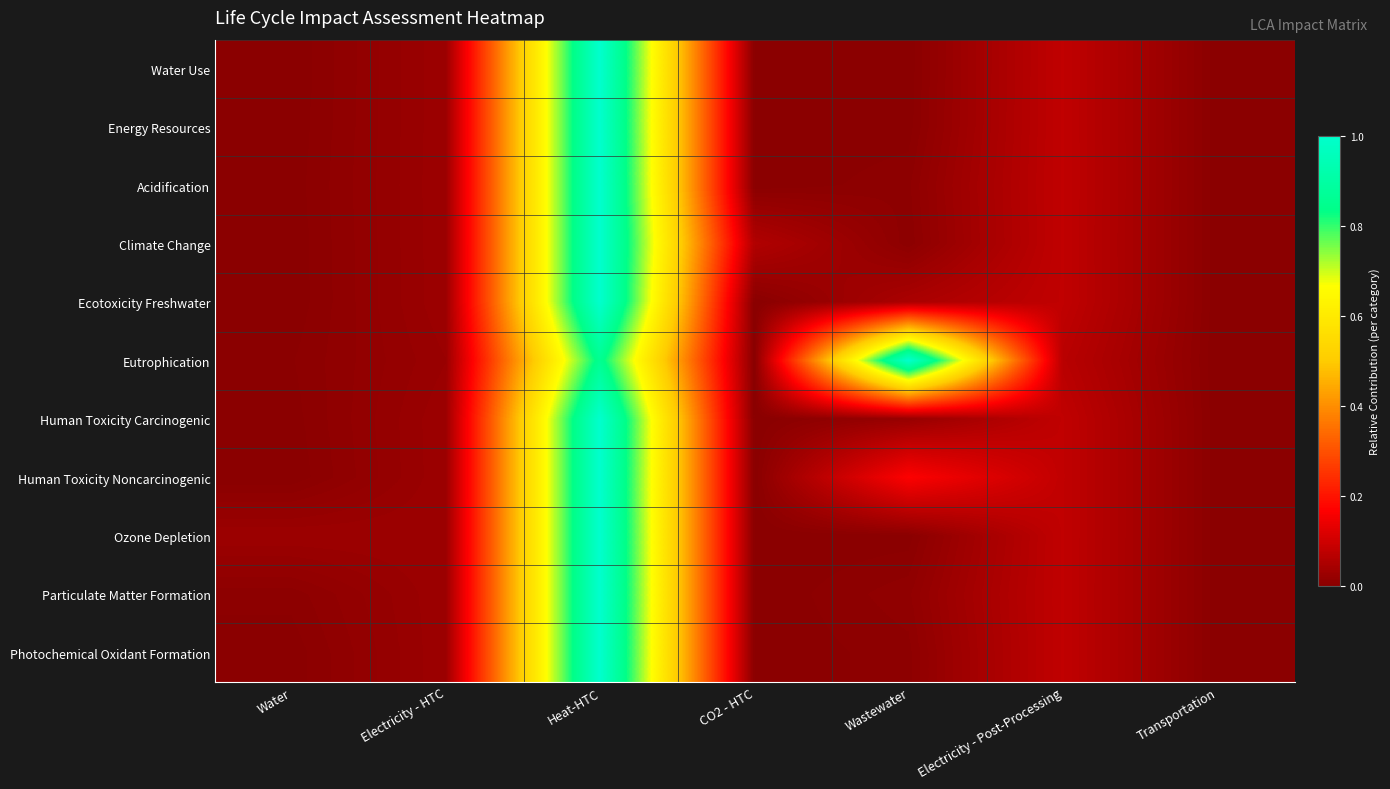

Rank the series at Transportation from lowest to highest value.

Water Use, Energy Resources, Acidification, Climate Change, Ecotoxicity Freshwater, Eutrophication, Human Toxicity Carcinogenic, Human Toxicity Noncarcinogenic, Ozone Depletion, Particulate Matter Formation, Photochemical Oxidant Formation